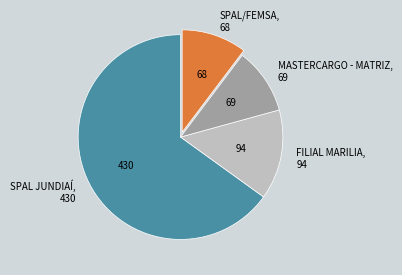

What is the largest slice in the pie chart?

SPAL JUNDIAÍ